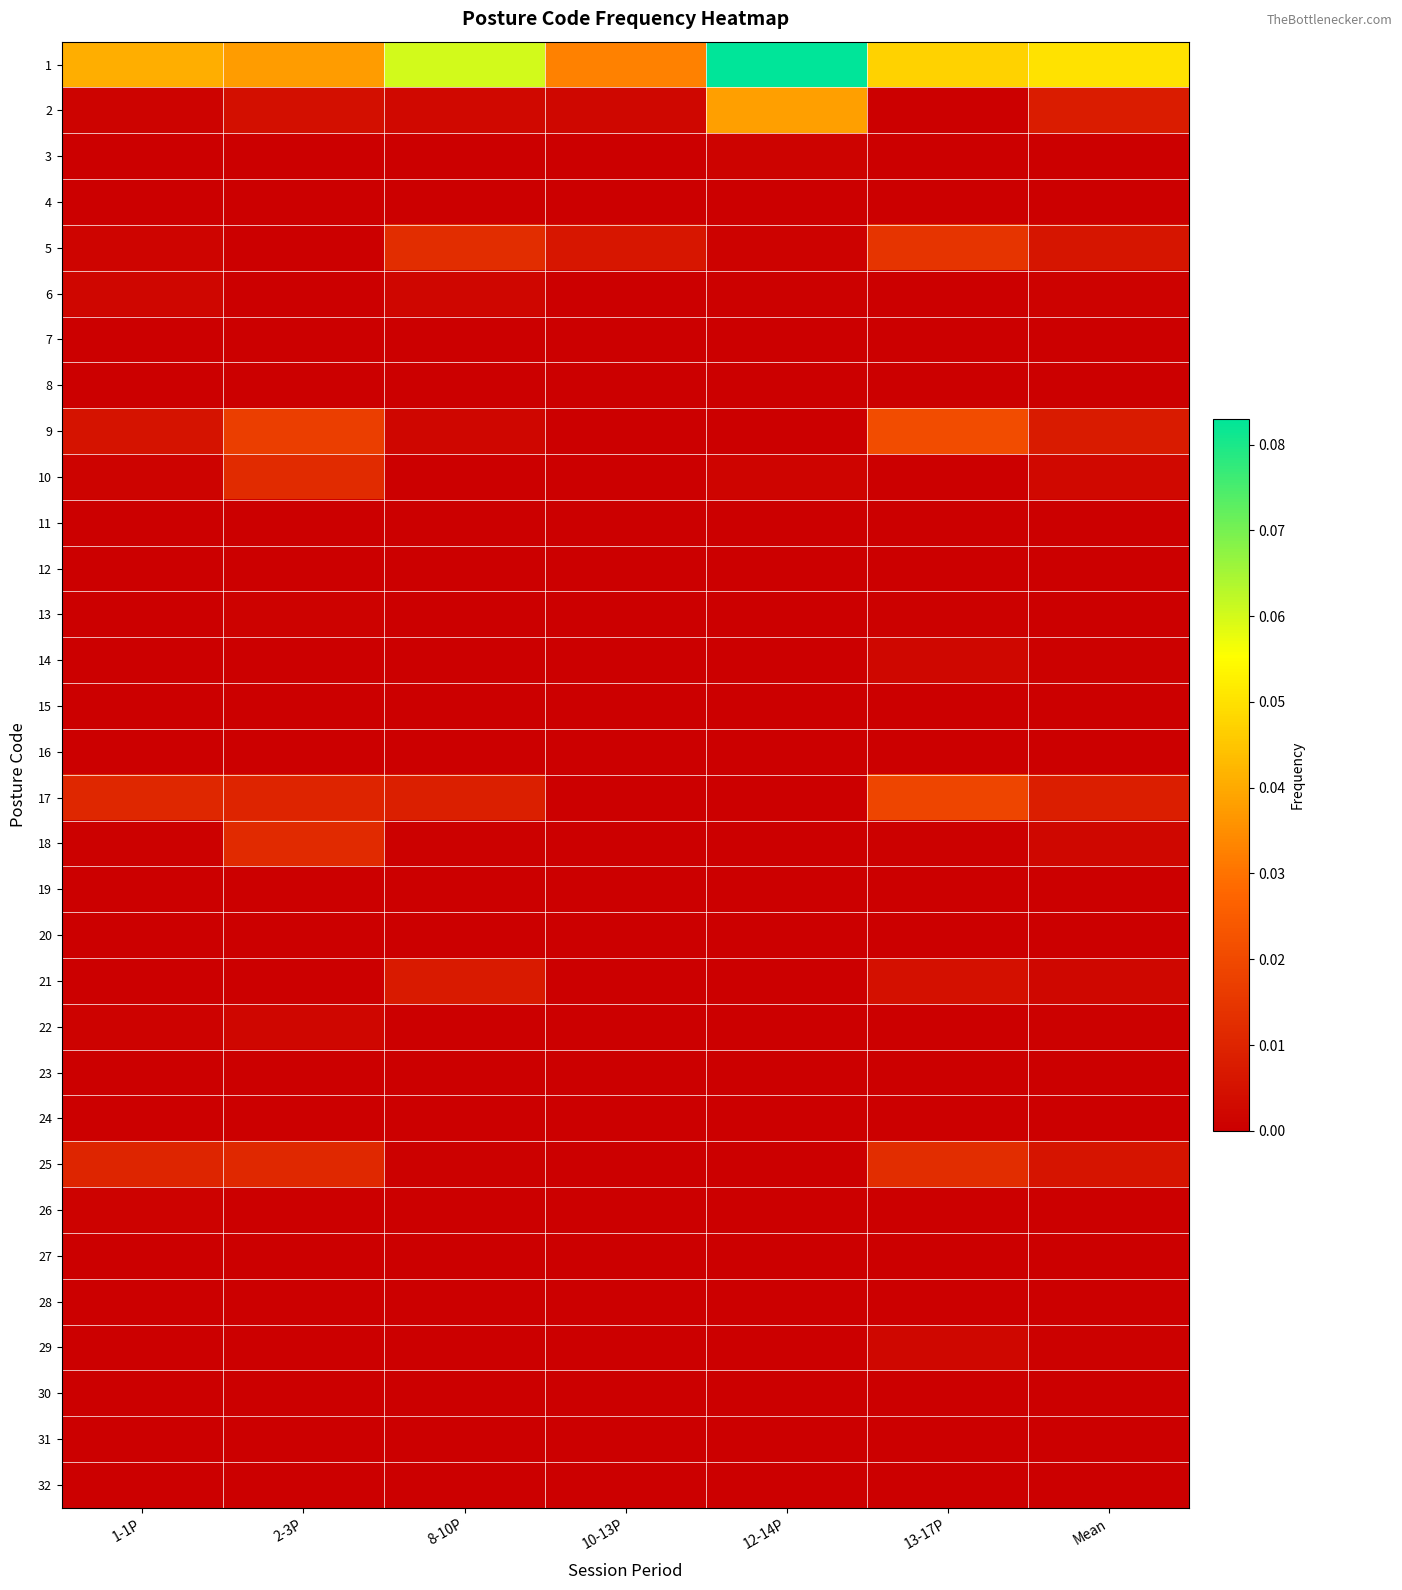

Which series has the widest spread of values?

1